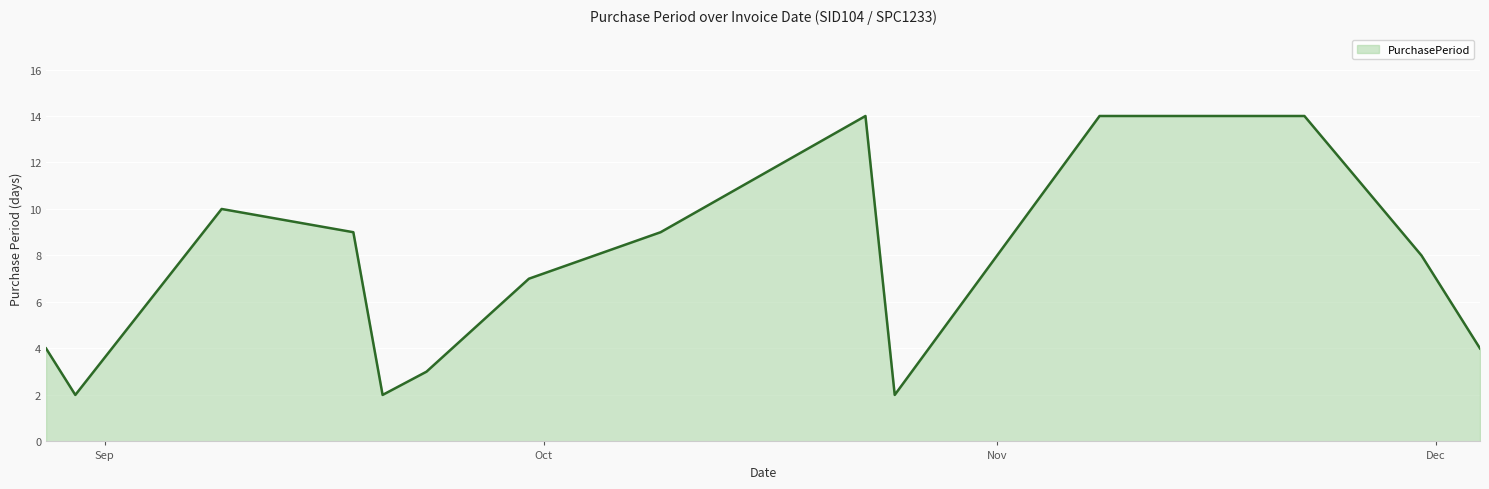

What is the maximum value shown in the chart?

14